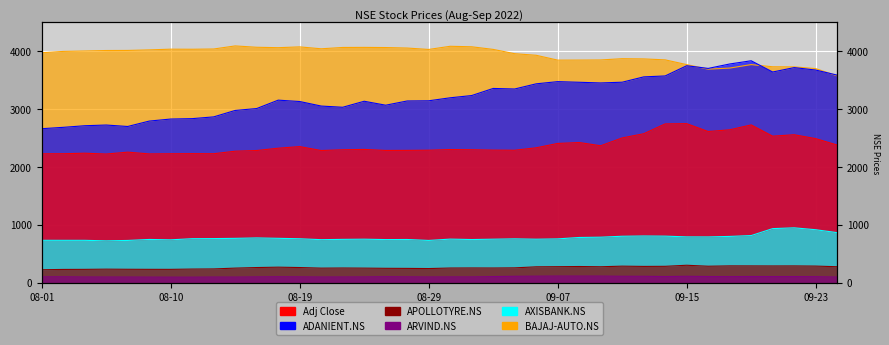

True or false: Adj Close has more than 2 points higher than both neighbors.

True